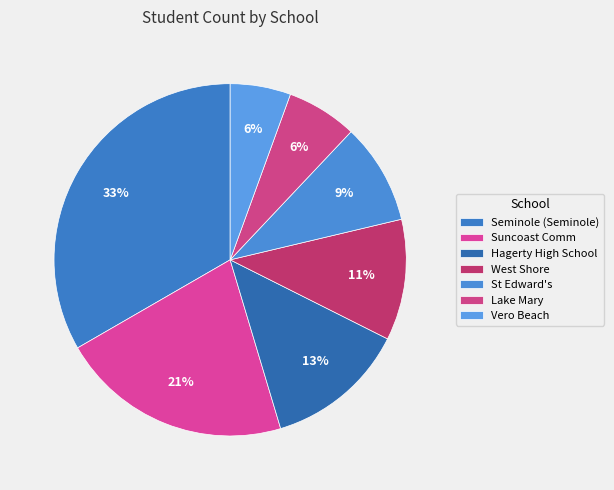

To the nearest percent, what is the combined percentage of West Shore and Seminole (Seminole)?

44%